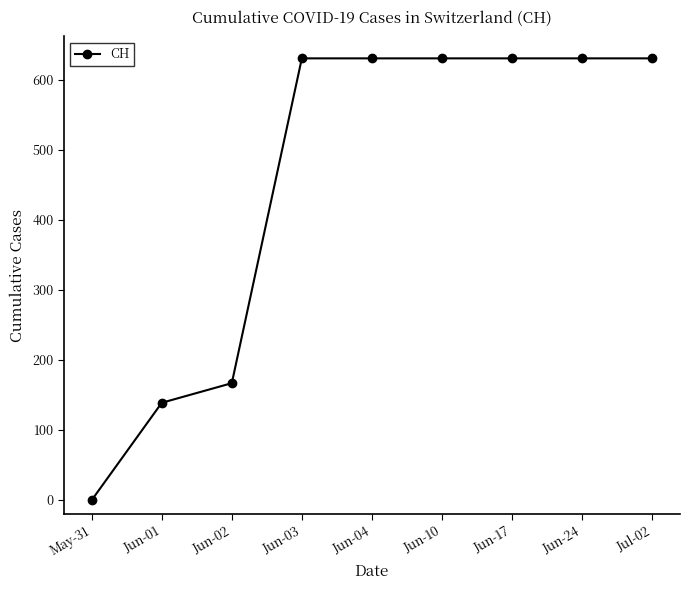

What is the sum of the values at Jun-24 and May-31?

631